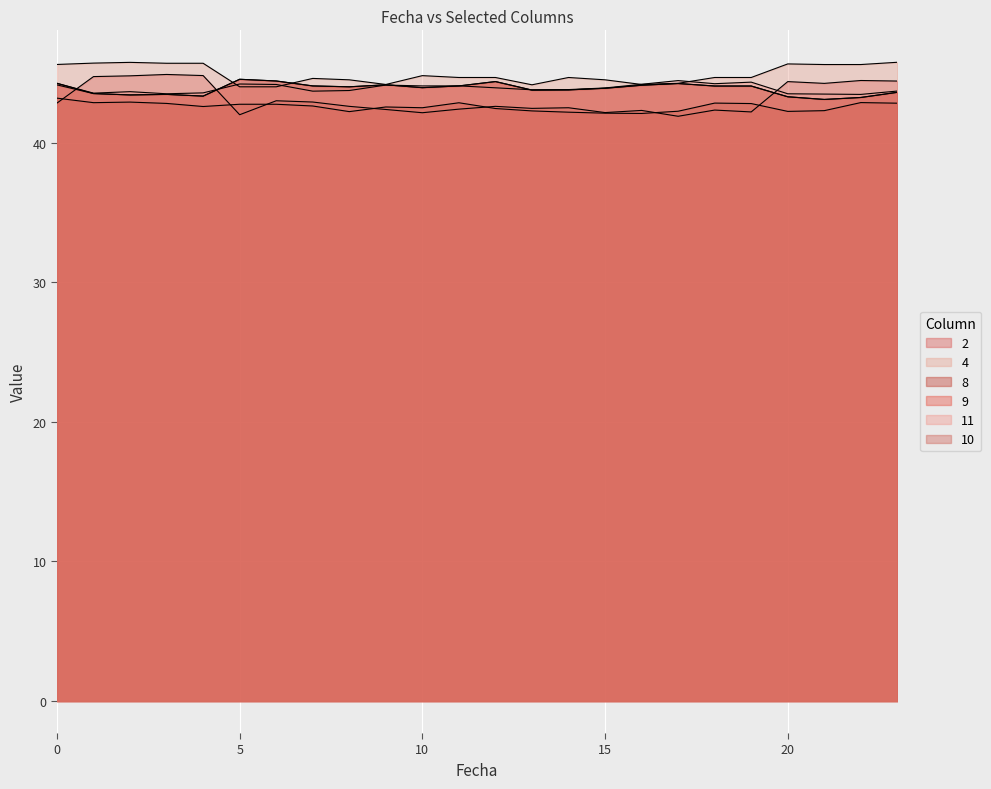

List the labels in order of 4 value, largest first.

23, 2, 1, 3, 4, 20, 0, 21, 22, 10, 11, 12, 14, 18, 19, 7, 8, 15, 17, 9, 16, 13, 5, 6